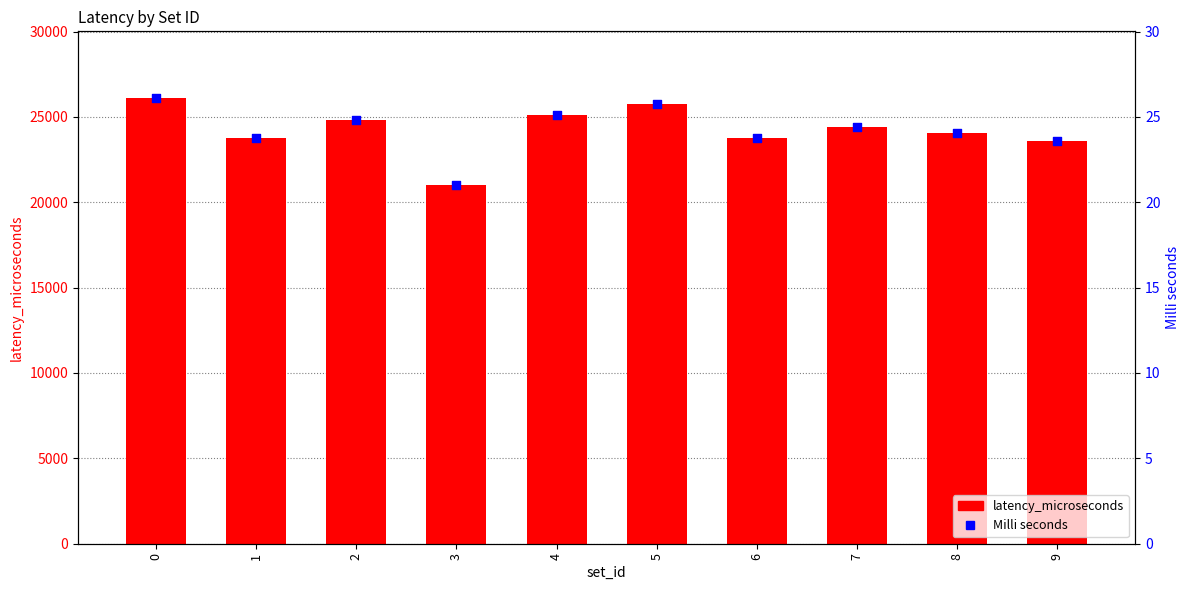

Which series has the largest Y range (max minus min)?

latency_microseconds